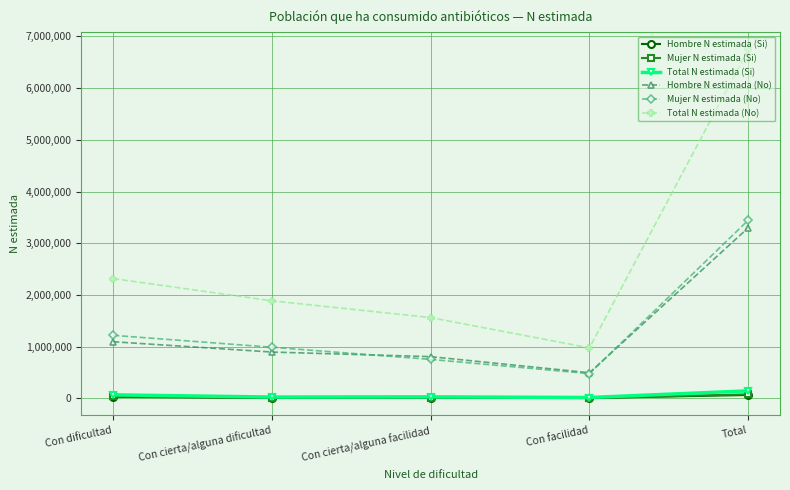

In Hombre N estimada (No), how many points are lower than both neighbors (excluding endpoints)?

1